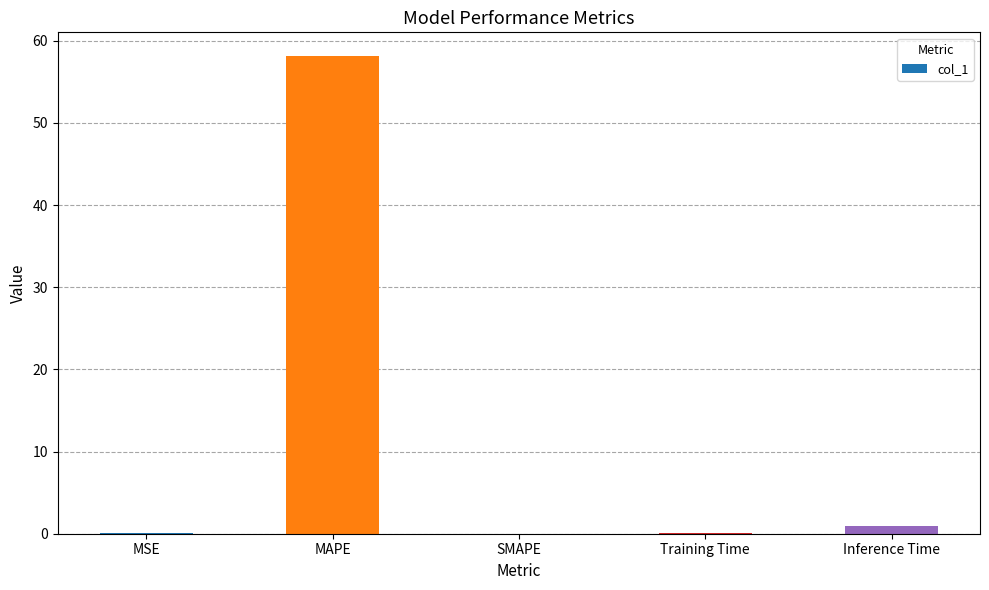

The chart shows a value of 25.3 at SMAPE. True or false?

False